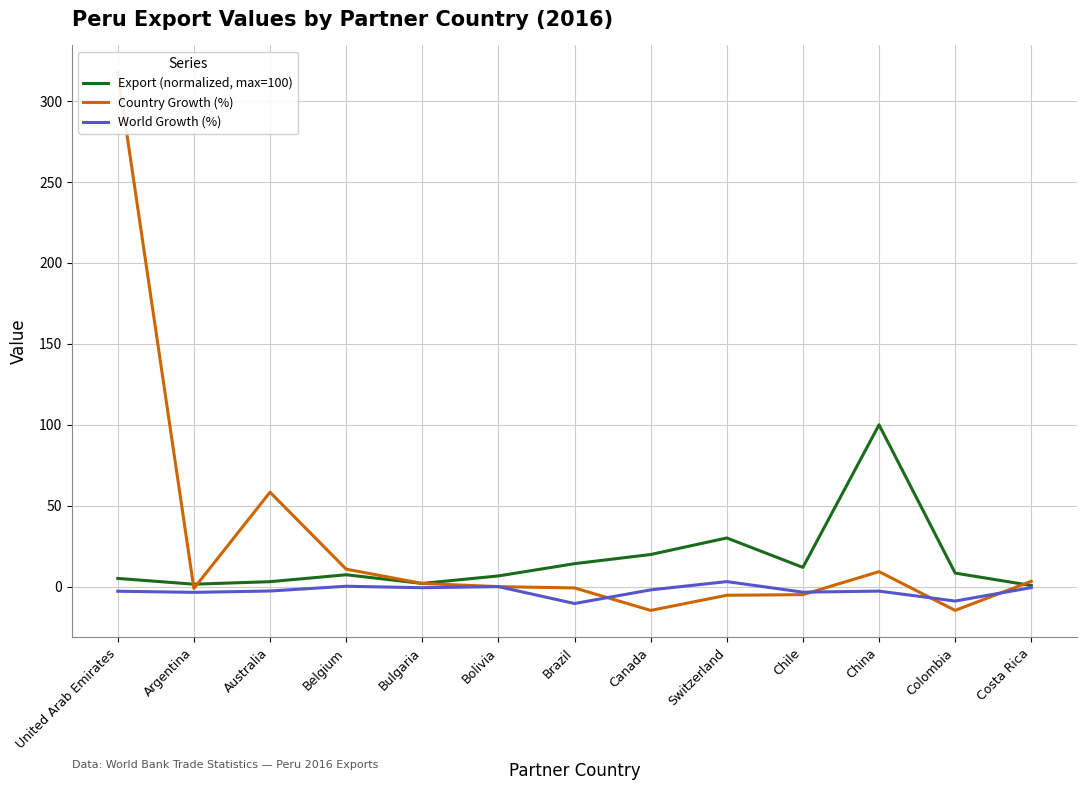

Reading left to right, what are all the values shown in this chart?

Export (normalized, max=100): United Arab Emirates=5.1	Argentina=1.5	Australia=3.1	Belgium=7.3	Bulgaria=2.0	Bolivia=6.6	Brazil=14.2	Canada=19.8	Switzerland=30.1	Chile=11.9	China=100.0	Colombia=8.4	Costa Rica=0.7
Country Growth (%): United Arab Emirates=317.8	Argentina=-1.1	Australia=58.4	Belgium=10.8	Bulgaria=2.0	Bolivia=0.0	Brazil=-0.8	Canada=-14.7	Switzerland=-5.3	Chile=-5.0	China=9.3	Colombia=-14.7	Costa Rica=3.3
World Growth (%): United Arab Emirates=-2.9	Argentina=-3.5	Australia=-2.7	Belgium=0.2	Bulgaria=-0.7	Bolivia=0.0	Brazil=-10.4	Canada=-2.0	Switzerland=3.1	Chile=-3.4	China=-2.8	Colombia=-8.9	Costa Rica=-0.6